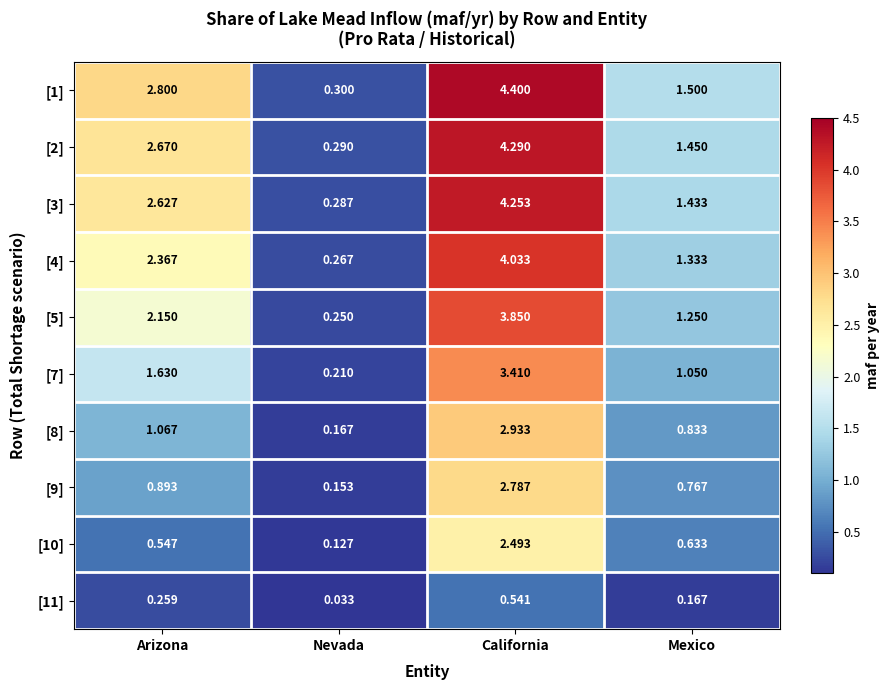

Where does the [2] series first go above 2?

Arizona